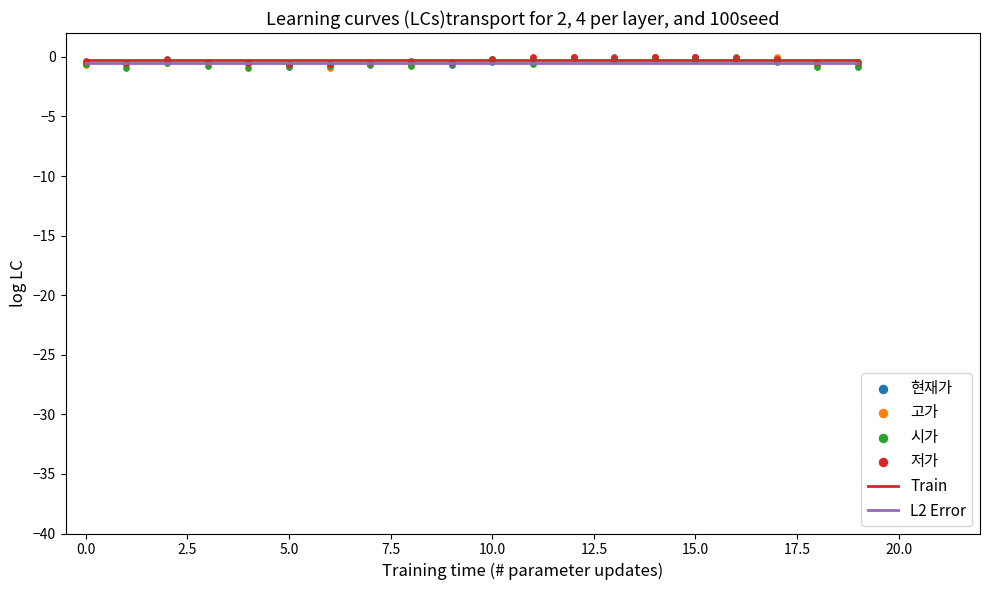

At which category is the sum across all series the highest?

12